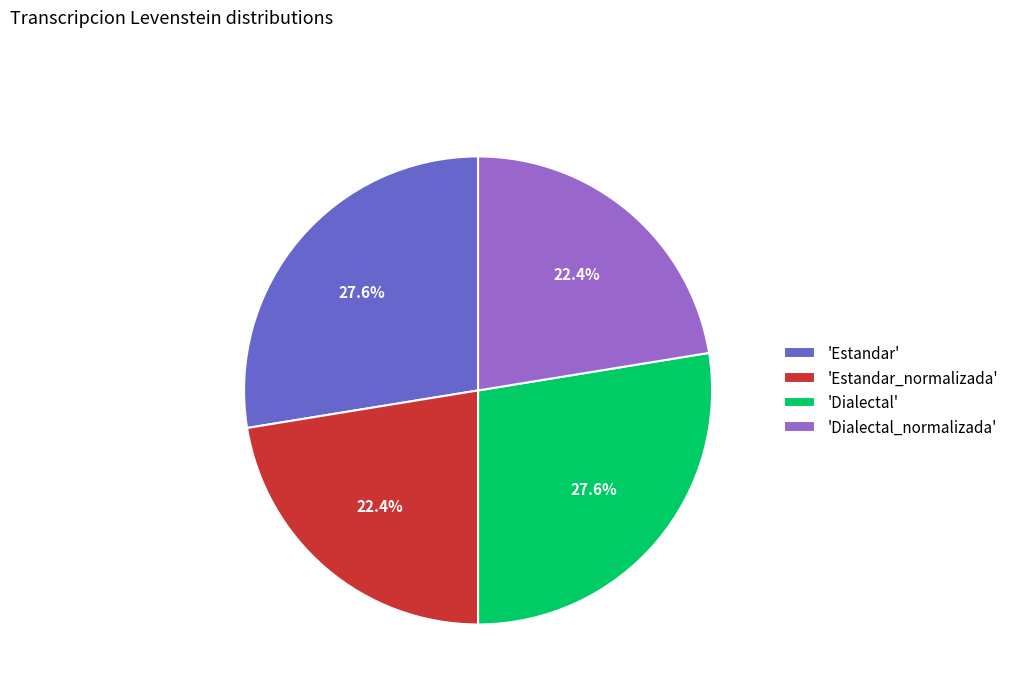

How many slices are in this pie chart?

4